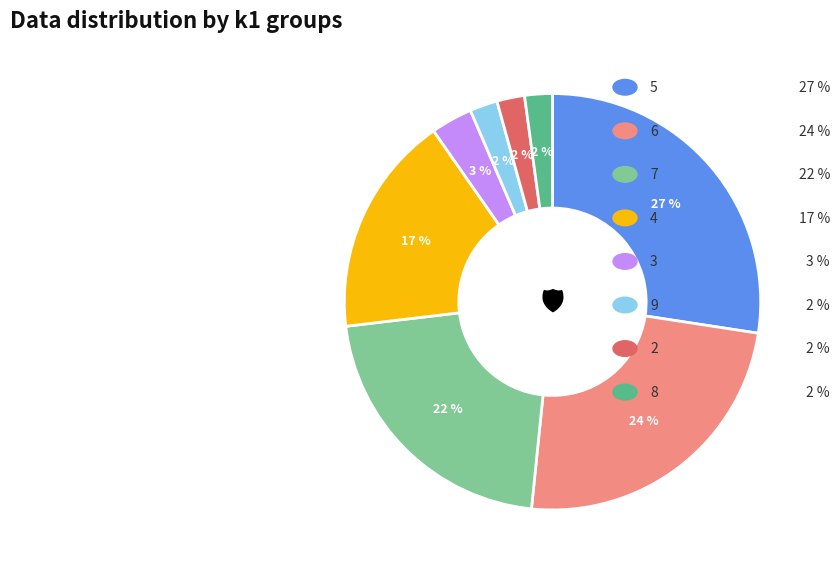

To the nearest percent, what is the average slice percentage?

12%